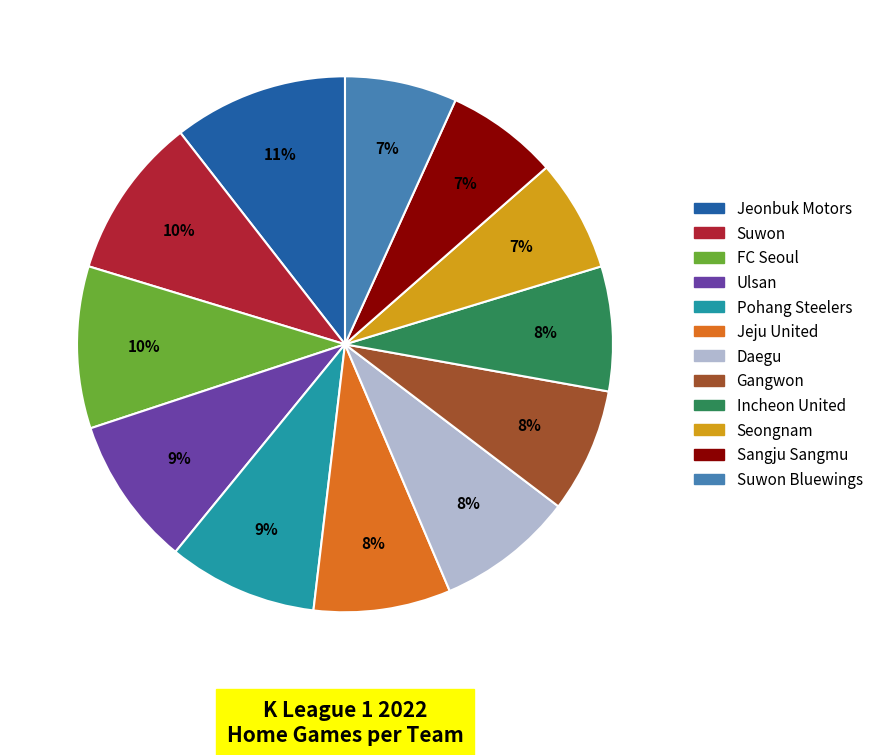

Is there any slice that represents more than half of the pie?

No